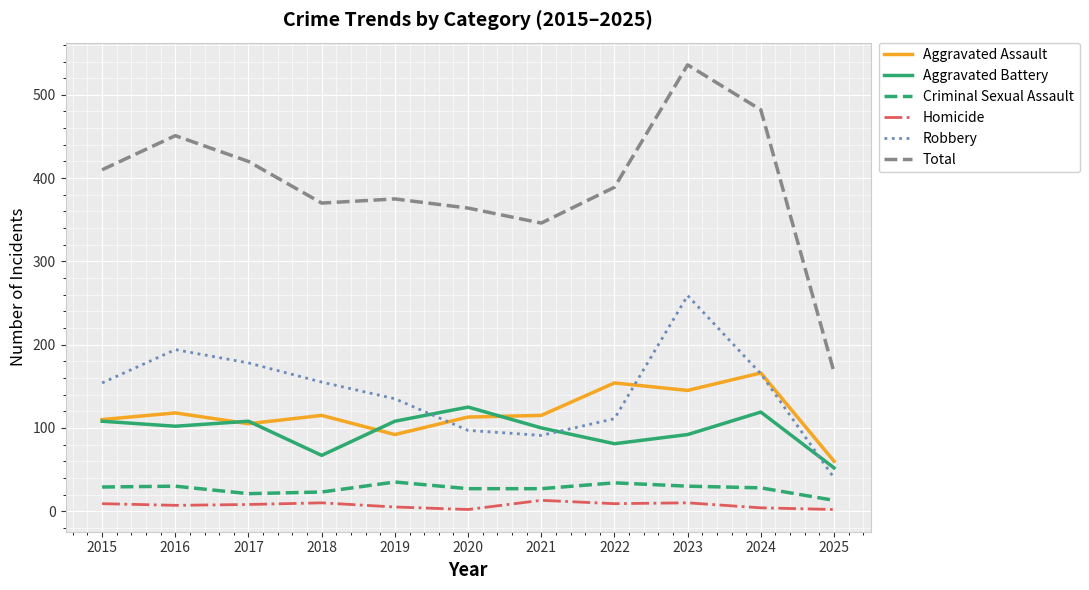

What is the total value across all series at 2018?

740